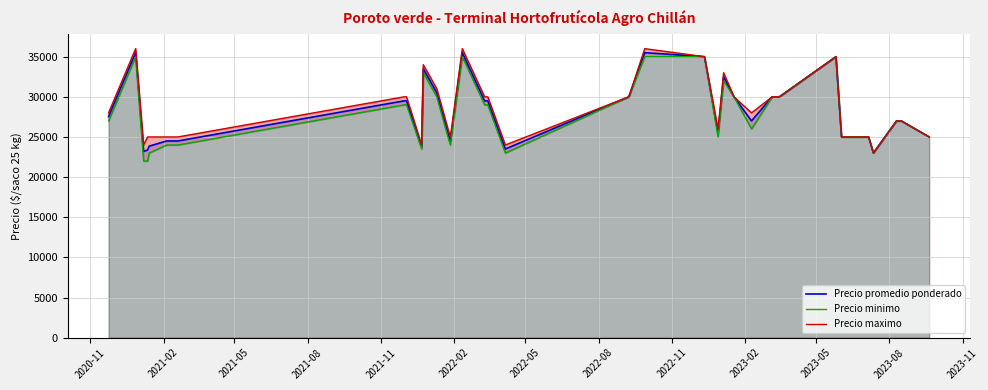

At which label does Precio minimo reach its peak?

2021-02